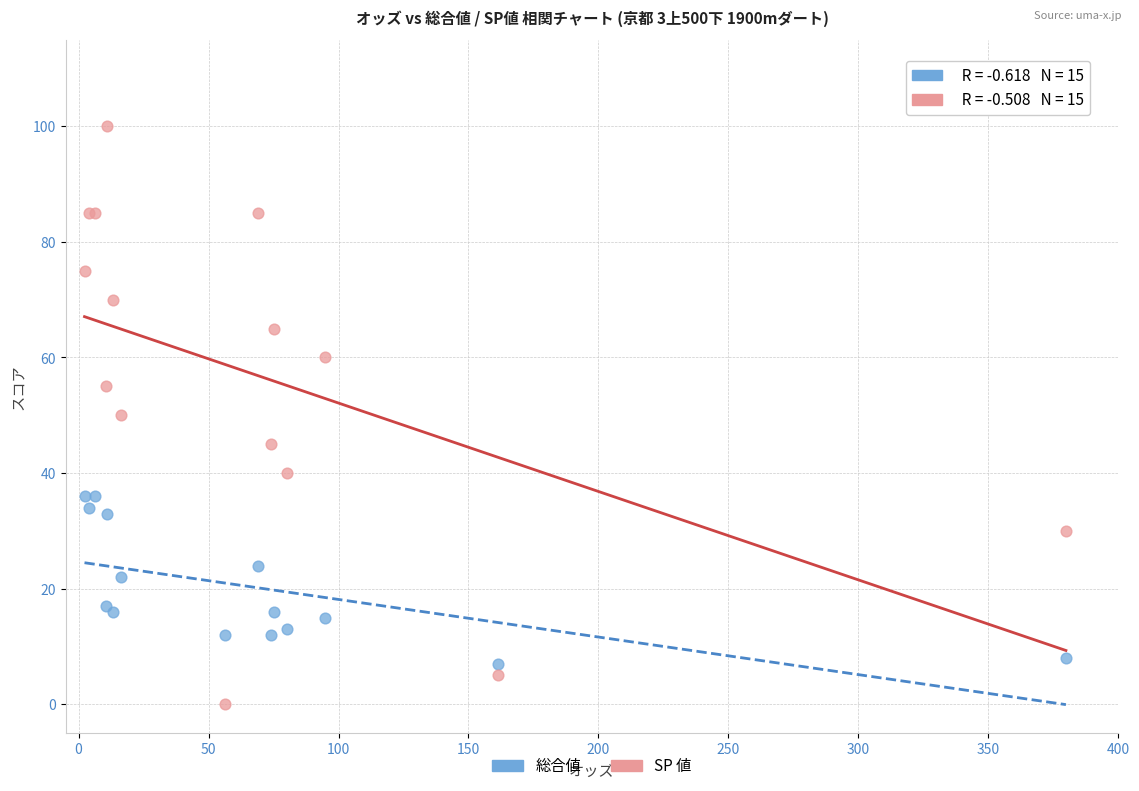

Which series reaches the minimum Y coordinate?

SP 値